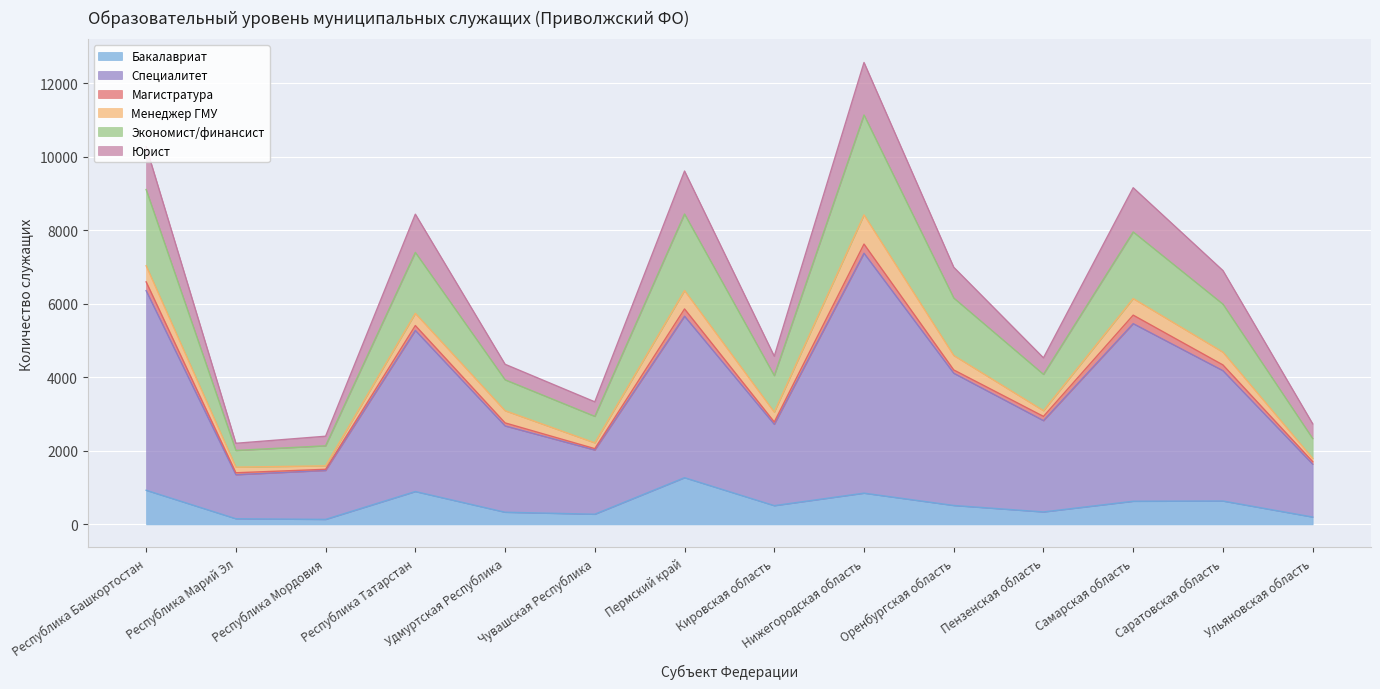

What is the greatest value displayed?

12569